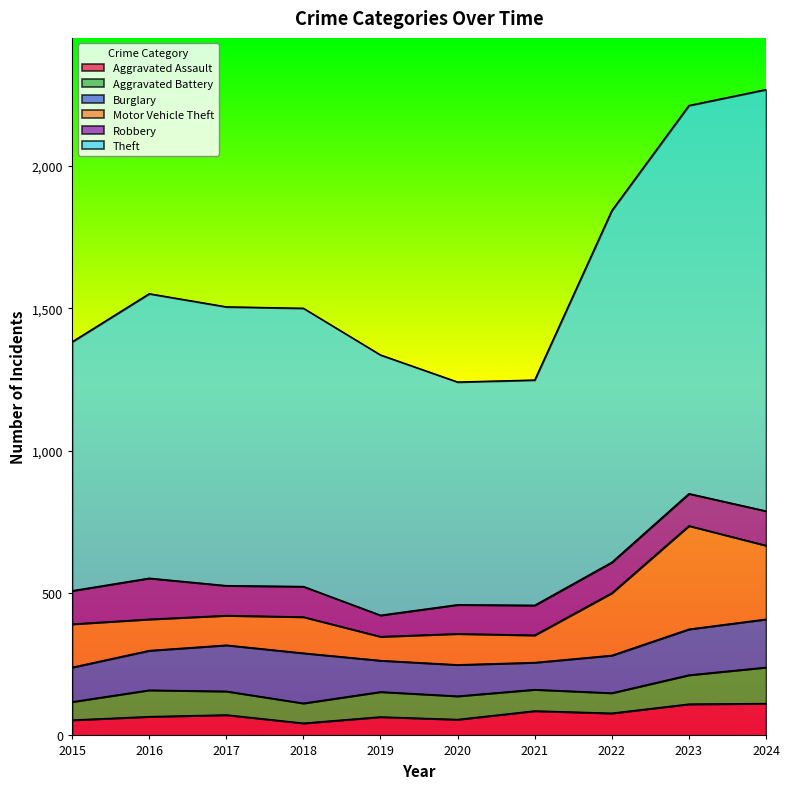

What is the difference between the maximum and second lowest values in the Robbery series?

42